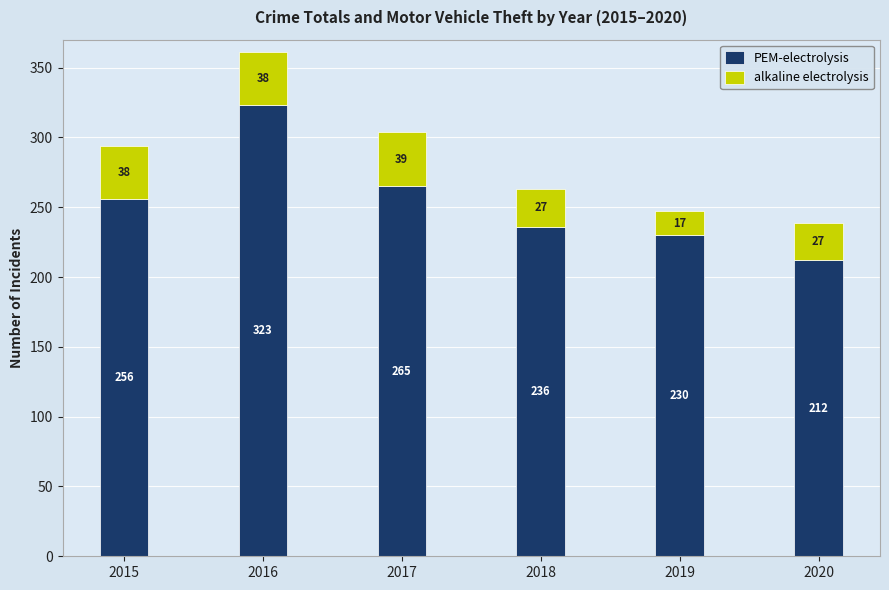

List the labels in order of PEM-electrolysis value, largest first.

2016, 2017, 2015, 2018, 2019, 2020